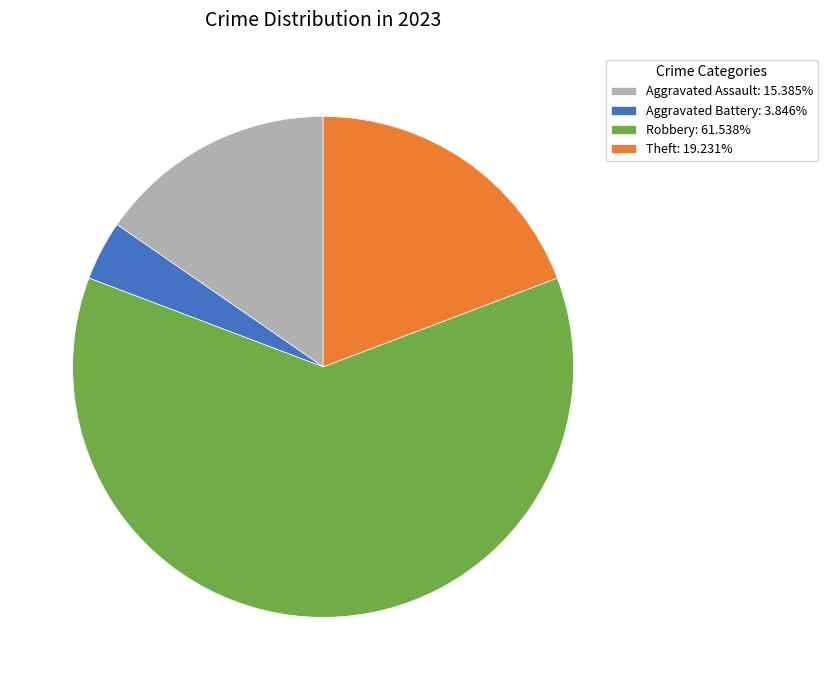

Combined, do Theft: 19.231% and Aggravated Battery: 3.846% account for over 50%?

No